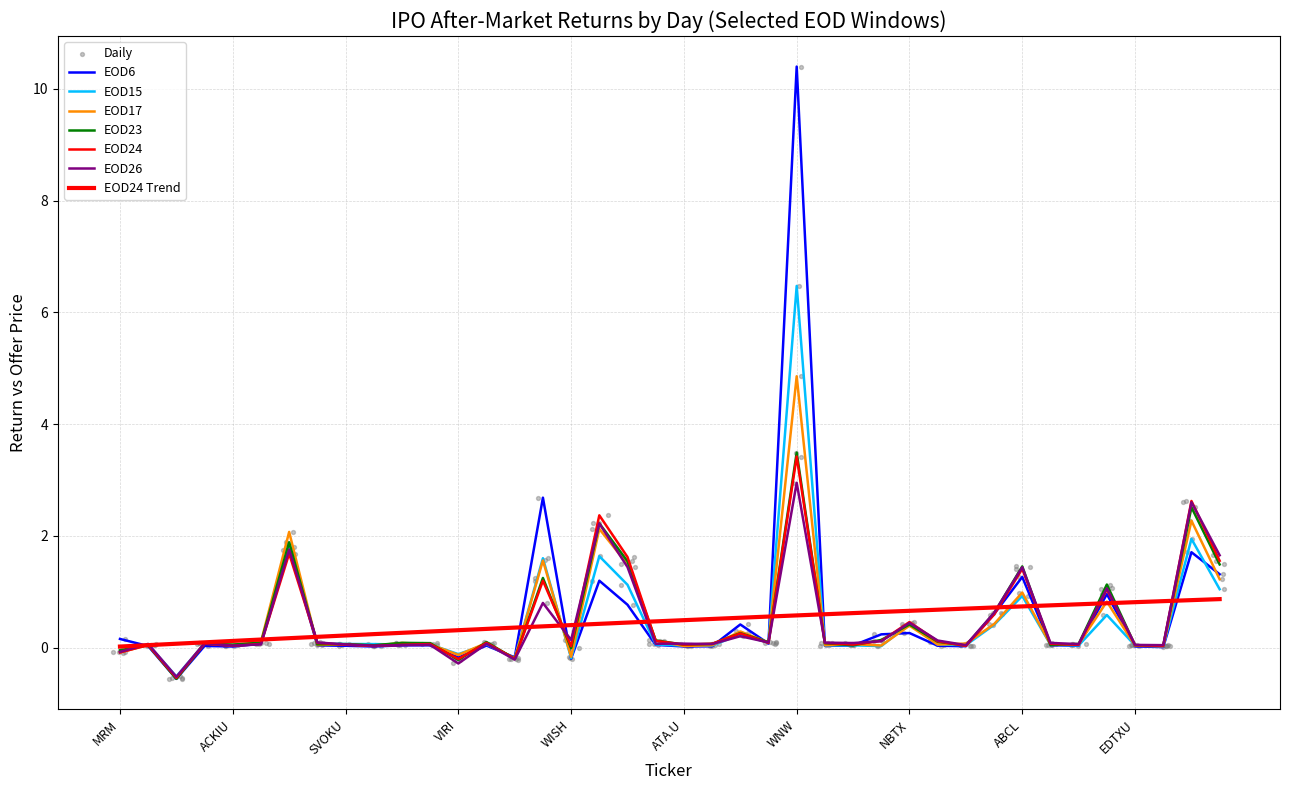

Which series has the largest total across all categories?

EOD6